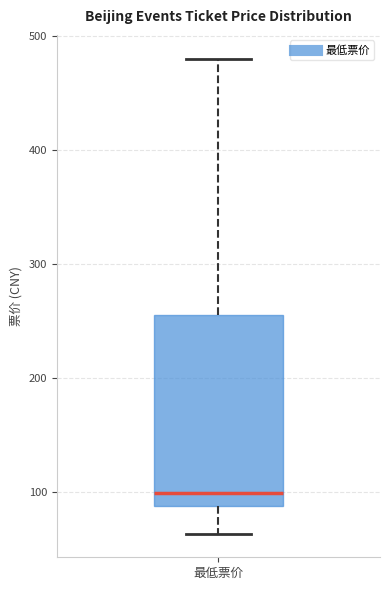

Read this box plot against the y-axis: the position of the median line, the range covered by the box, and the ends of both whiskers. The values are not printed on the chart, so give them approximately, as read against the axis.

median 100, box 90 to 260, whiskers 60 to 480